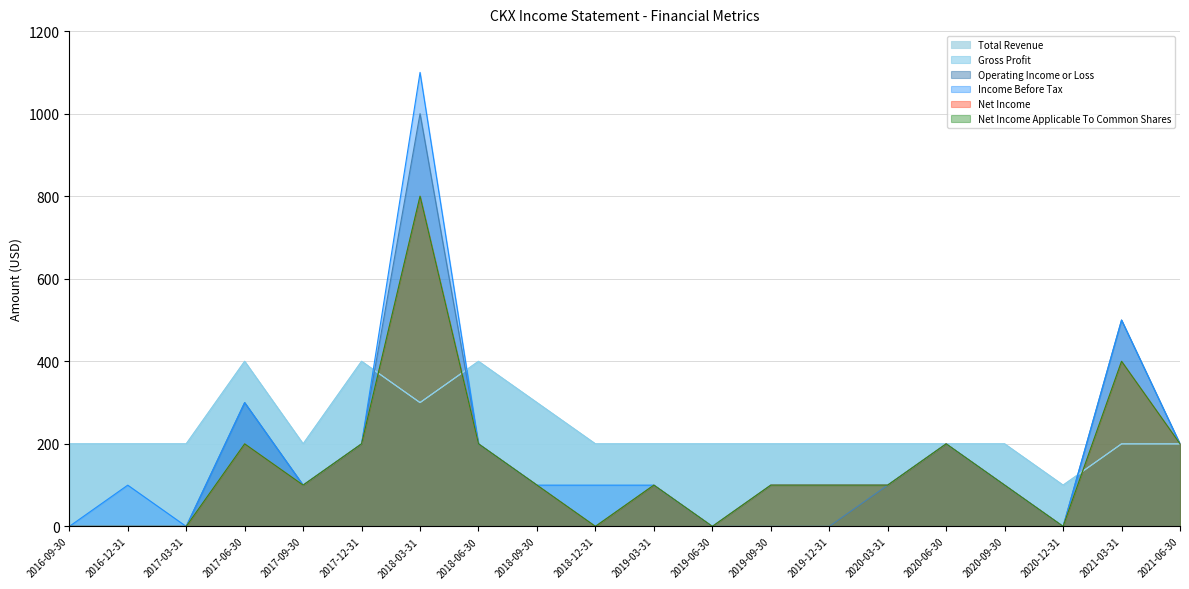

At which category is the sum across all series the highest?

2018-03-31